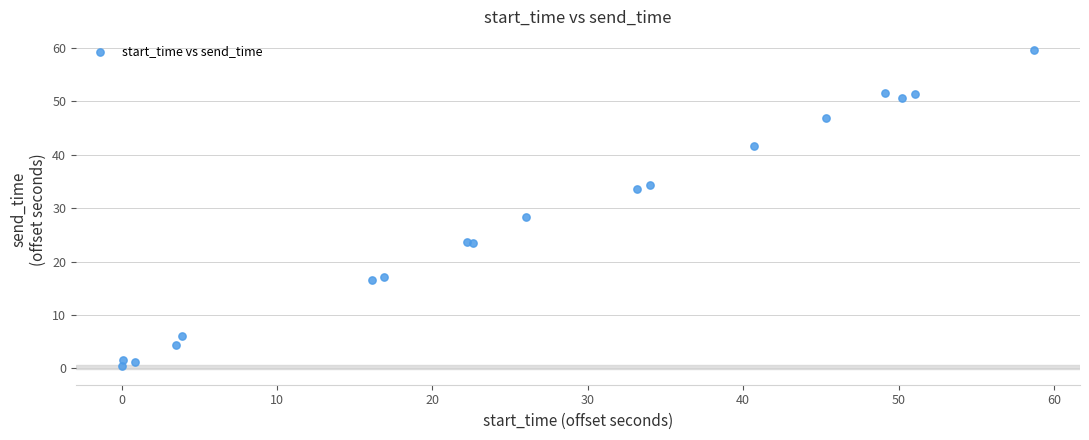

What Y value in the scatter plot is closest to 30?

28.3